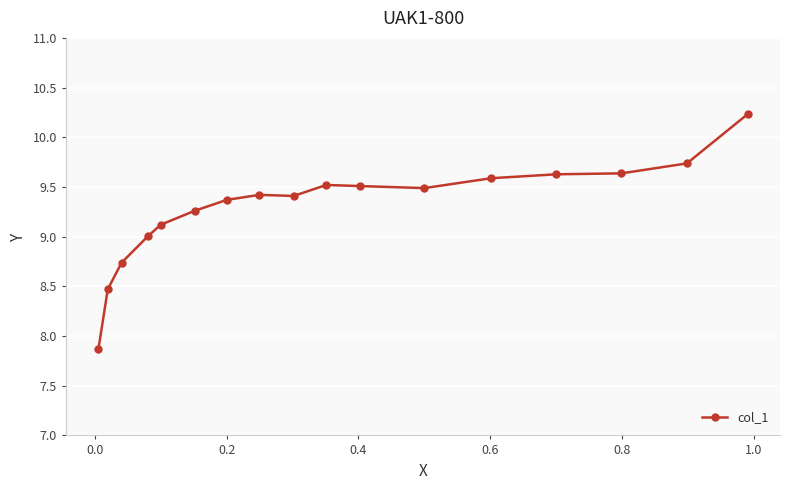

What is the value of the 10th point from the left?

9.5